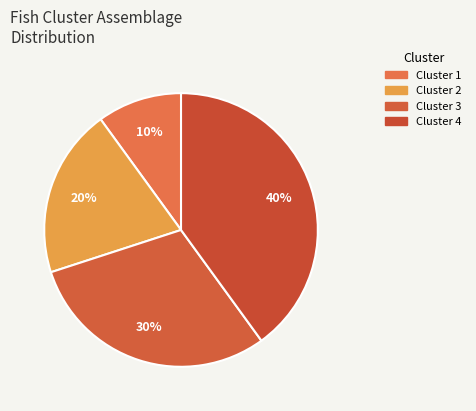

The Cluster 4 slice represents 48% of the pie. True or false?

False